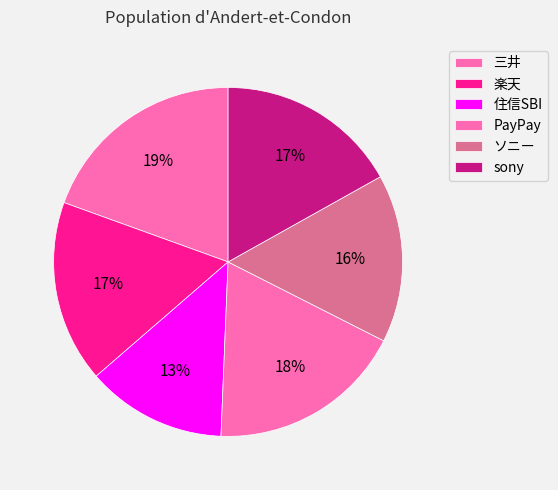

Count the number of slices in the pie.

6